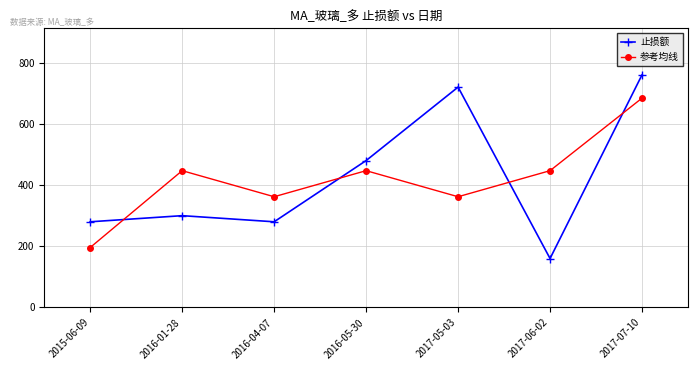

In 止损额, how many points are lower than both neighbors (excluding endpoints)?

2